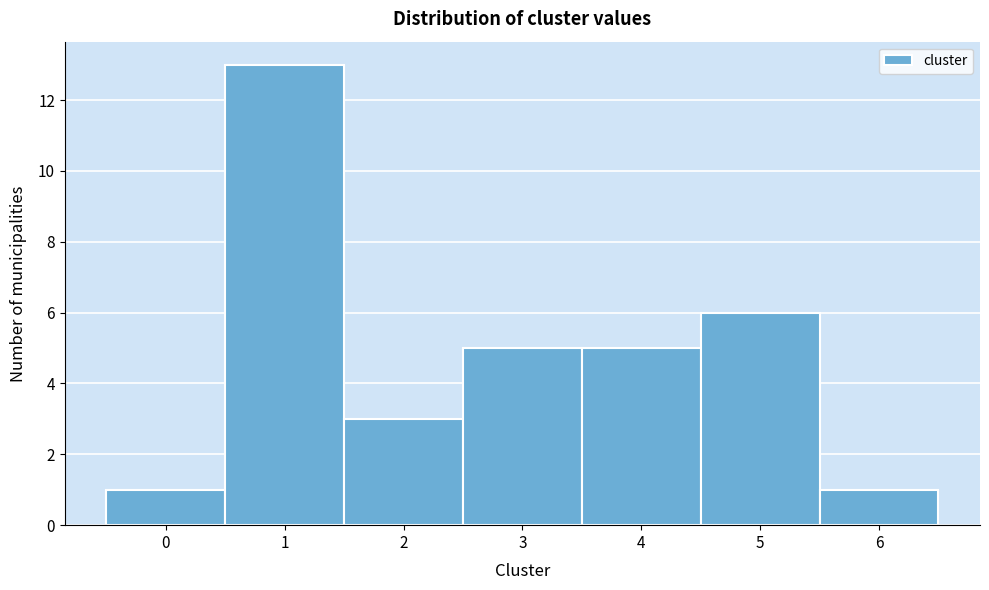

Reading left to right, transcribe this chart: for each bar, give the range it covers on the x-axis and its height. The values are not printed on the chart, so give them approximately, as read against the axis.

-0.5 to 0.5: 1
0.5 to 1.5: 13
1.5 to 2.5: 3
2.5 to 3.5: 5
3.5 to 4.5: 5
4.5 to 5.5: 6
5.5 to 6.5: 1